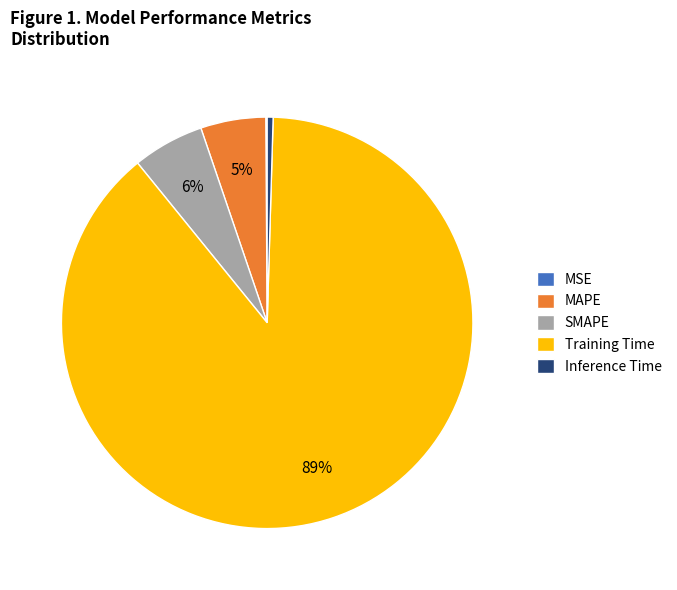

To the nearest percent, what is the difference between the largest and smallest slice percentages?

89%